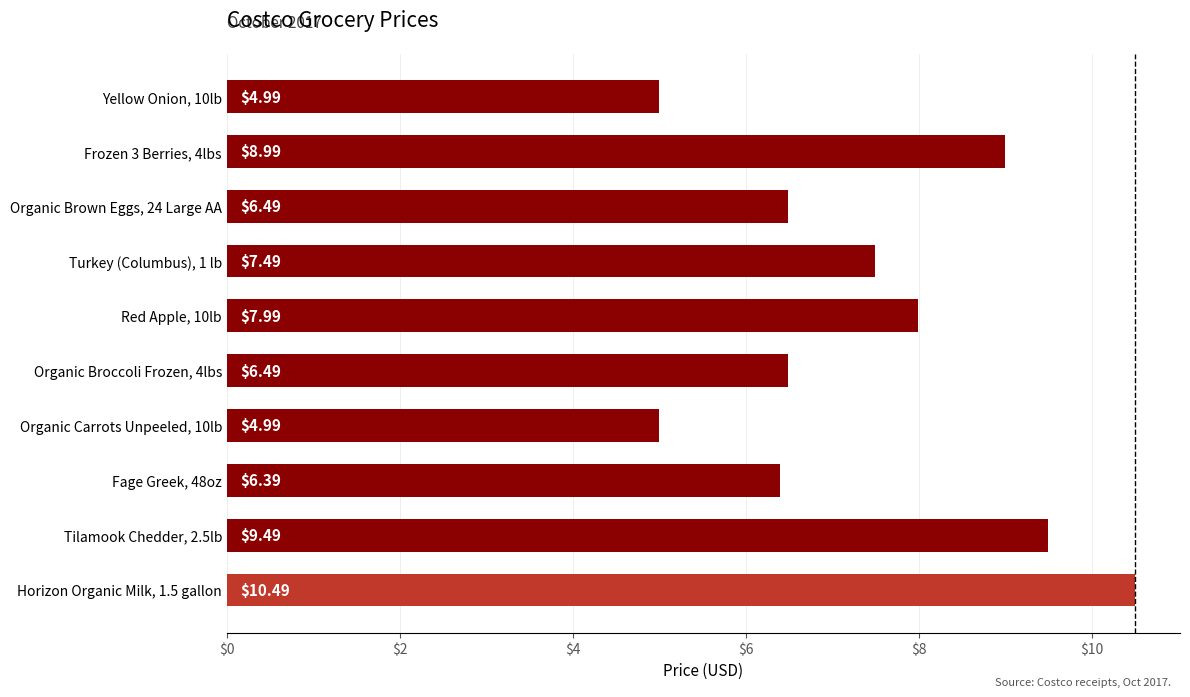

What is the ratio of the value at Organic Carrots Unpeeled, 10lb to the value at Organic Brown Eggs, 24 Large AA?

0.8